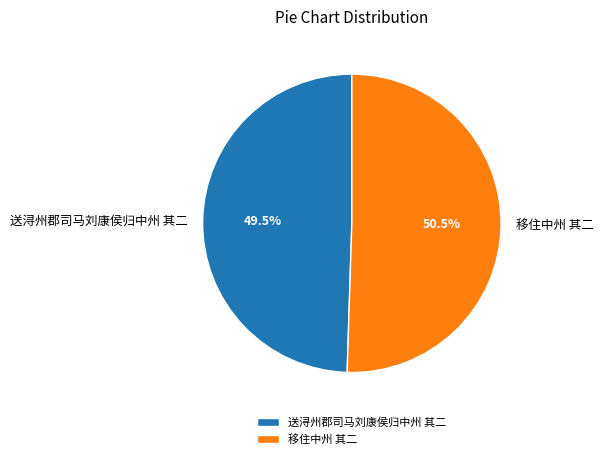

To the nearest percent, what is the average slice percentage?

50%